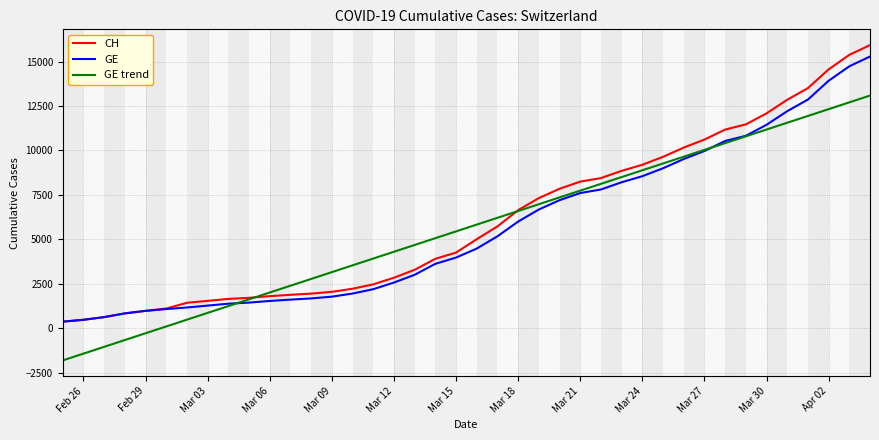

How many values in GE trend are below zero?

5